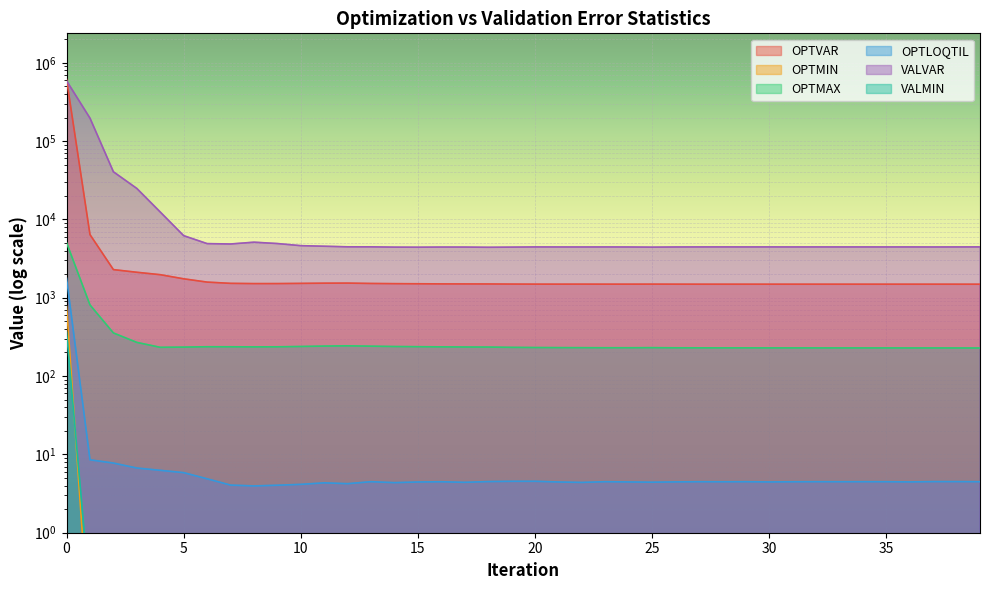

What value does the OPTVAR series have at 36?

1489.1